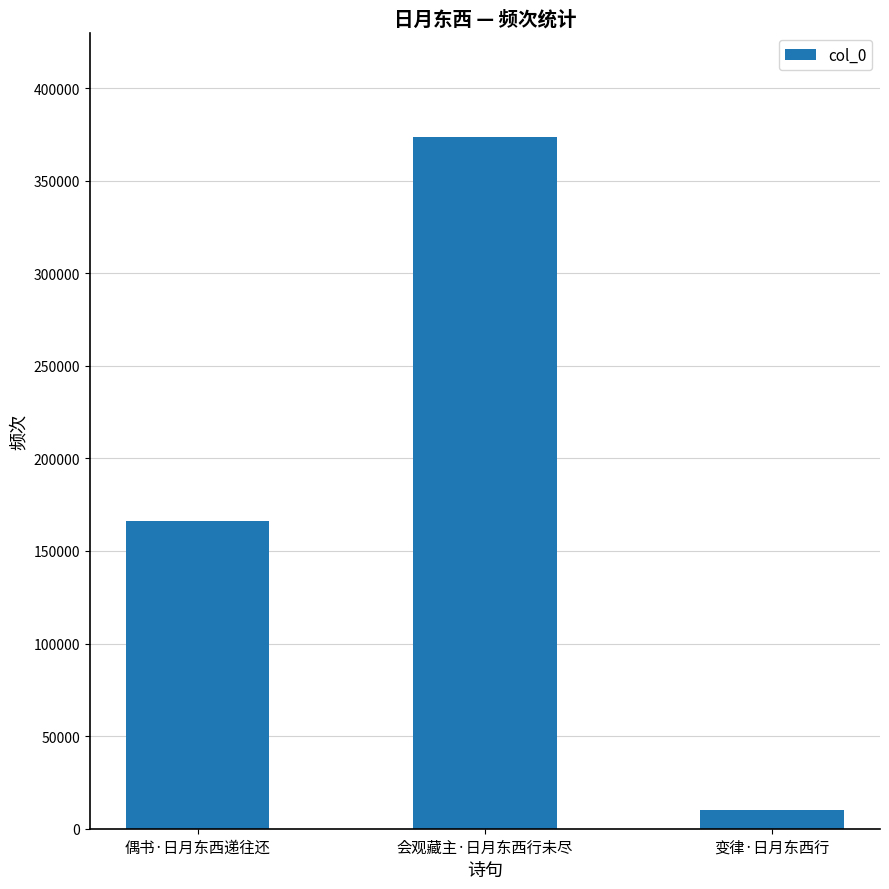

Rank the categories by value from highest to lowest.

会观藏主·日月东西行未尽, 偶书·日月东西递往还, 变律·日月东西行